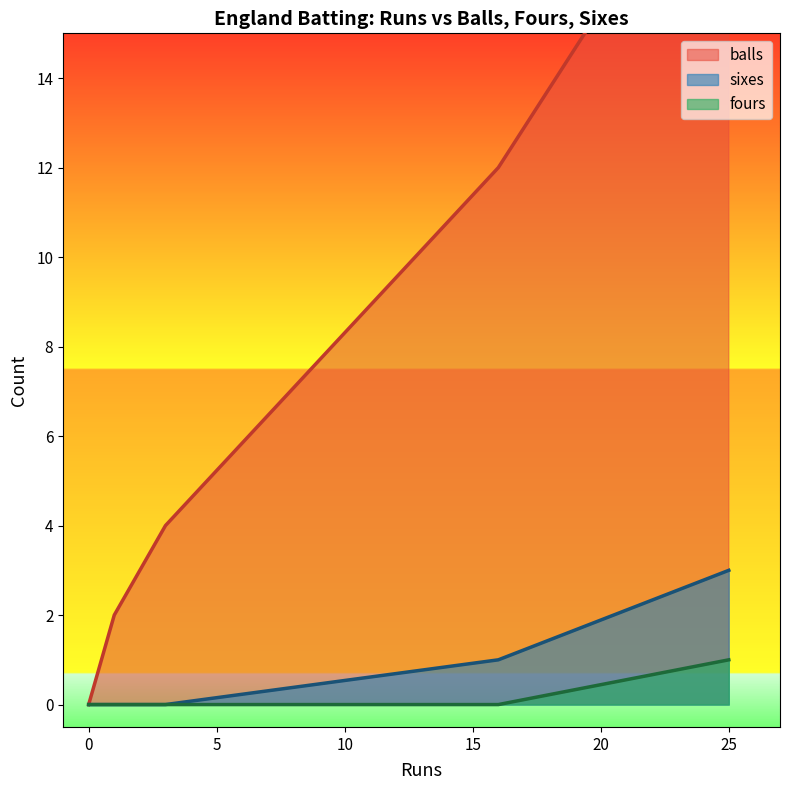

Does the chart display data point markers on the line(s)?

No